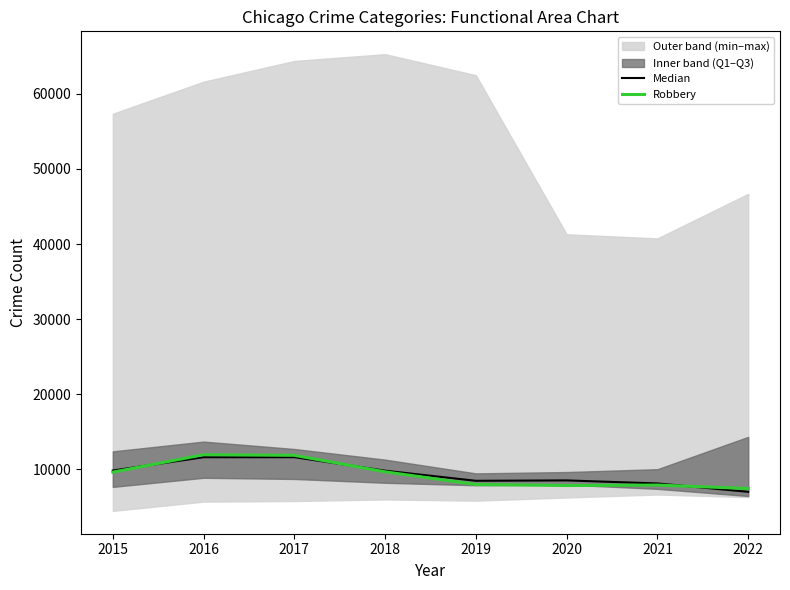

The Robbery series shows 11996.1 at 2019. True or false?

False